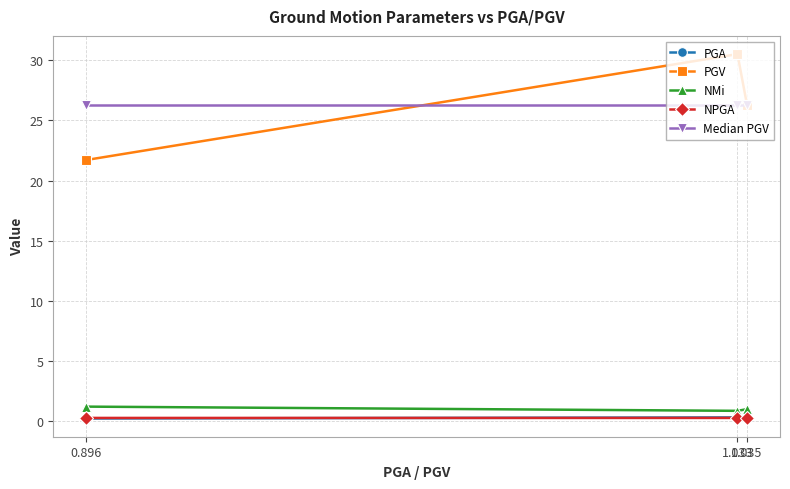

What is the difference between the highest and lowest values at 1.033?

30.2